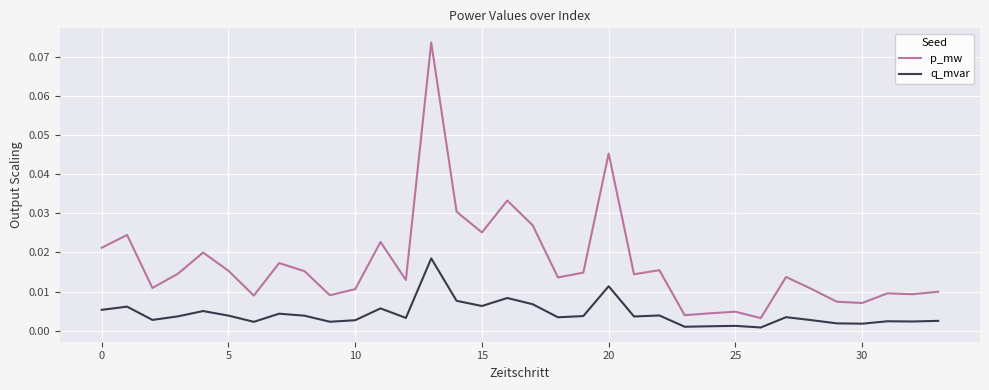

Rank the series by their maximum value, from lowest to highest.

q_mvar, p_mw